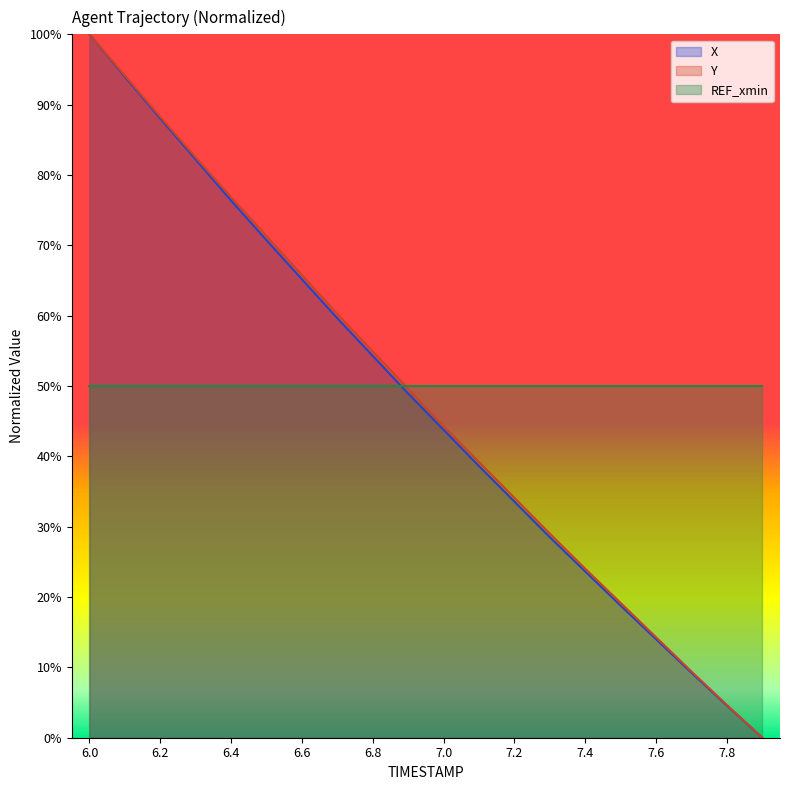

Which series has the largest total across all categories?

REF_xmin